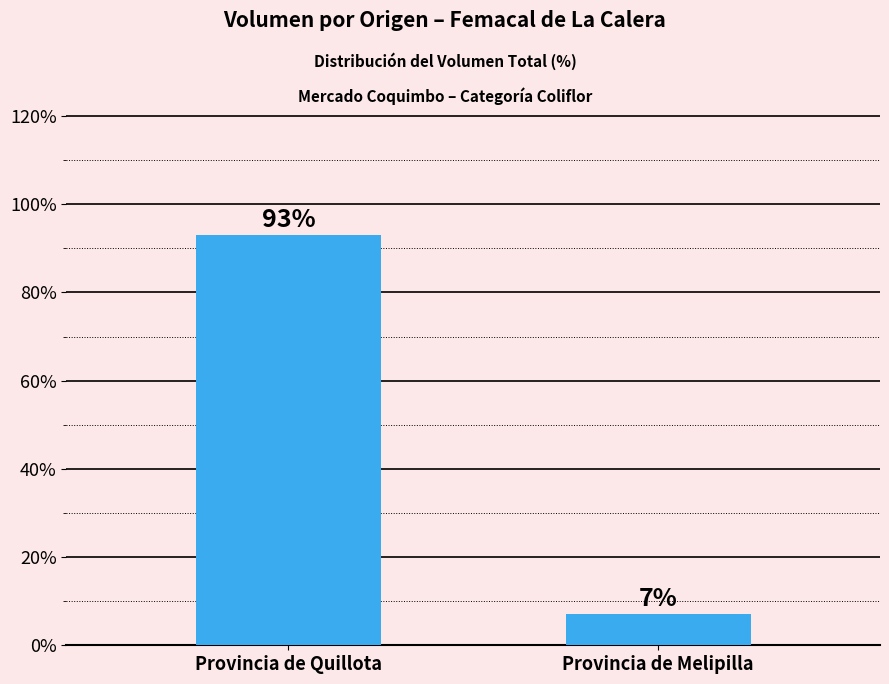

At which category does the chart reach its peak across all series?

Provincia de Quillota